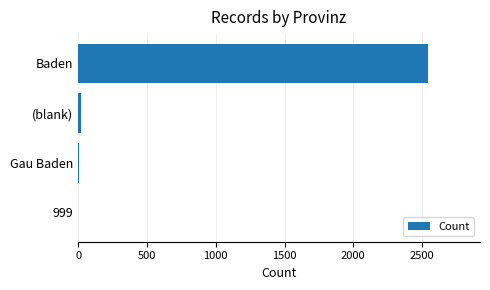

What is the sum of all values?

2565